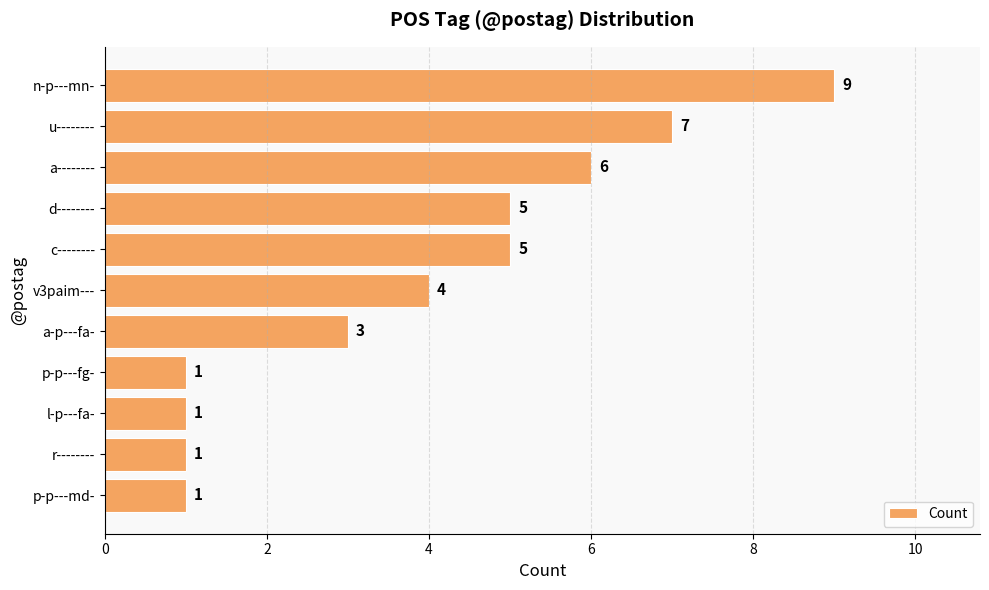

Is it true that the value at a-------- is 10?

False